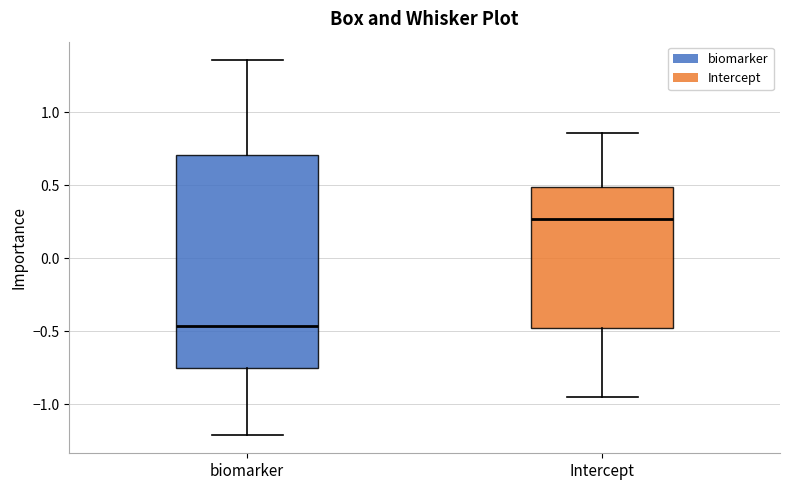

Where is the lower edge of the box for Intercept on the y-axis? The values are not printed on the chart, so give them approximately, as read against the axis.

-0.45